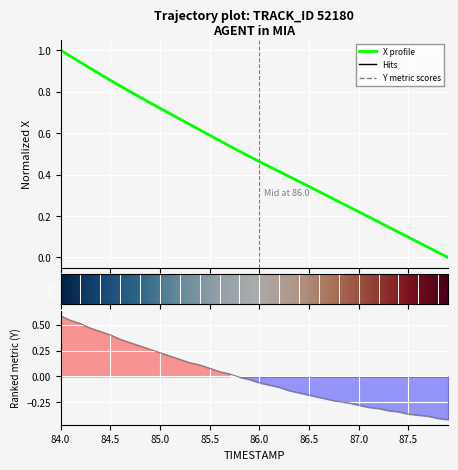

At which category is the sum across all series the highest?

84.0